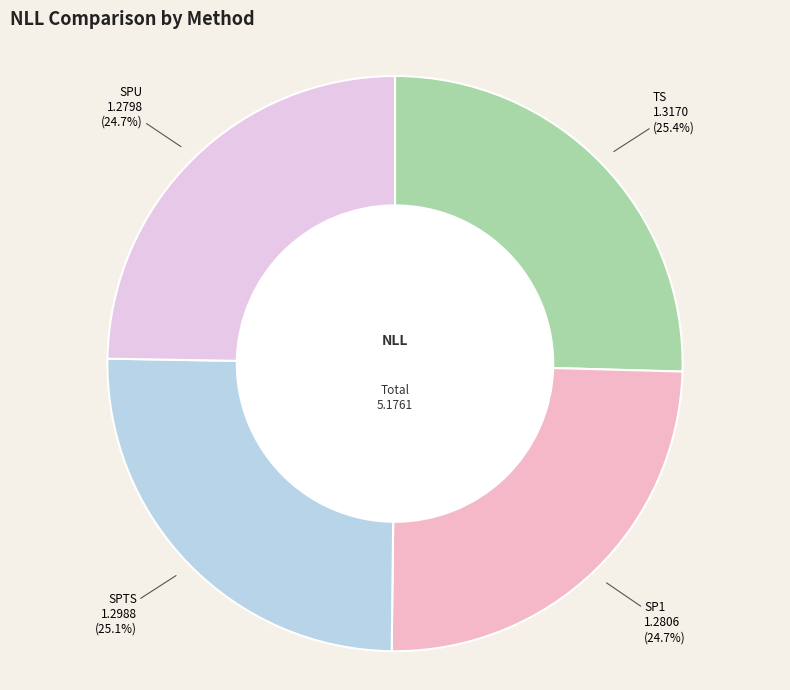

Approximately how many times larger is the value at TS compared to SP1?

1.0